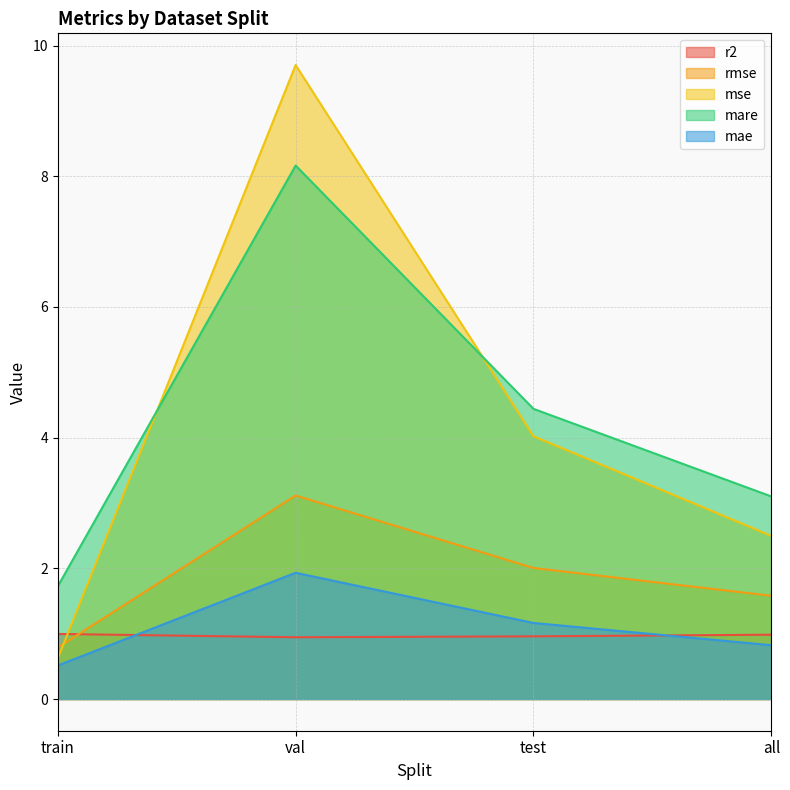

What is the average value of the mse series?

4.2